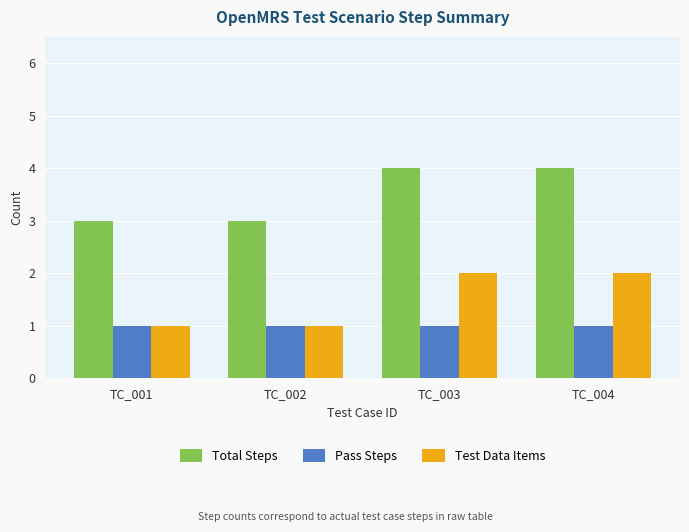

Reading right to left, what are all the values shown in this chart?

Total Steps: TC_004=4	TC_003=4	TC_002=3	TC_001=3
Pass Steps: TC_004=1	TC_003=1	TC_002=1	TC_001=1
Test Data Items: TC_004=2	TC_003=2	TC_002=1	TC_001=1